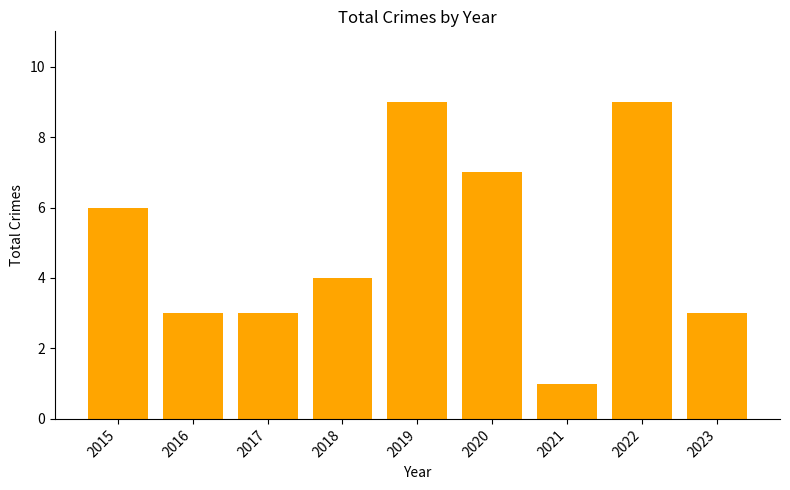

Which category has the lowest value across all series?

2021